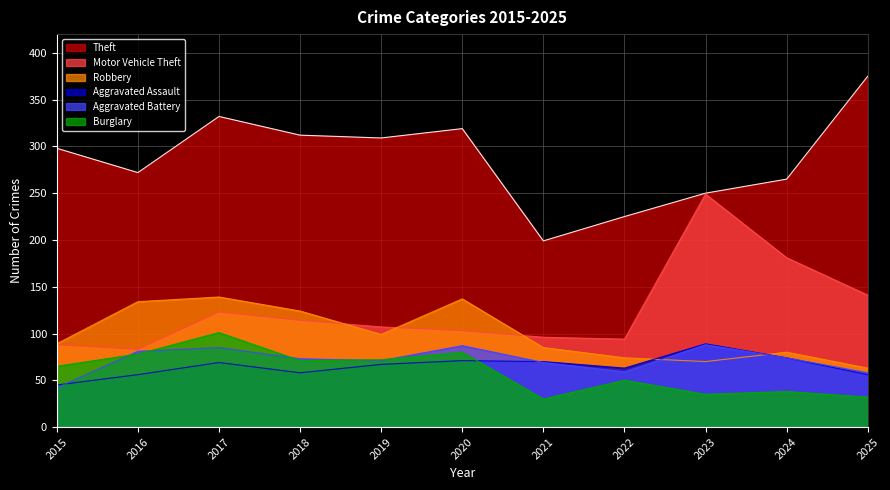

Which label corresponds to the largest value in the chart?

2025